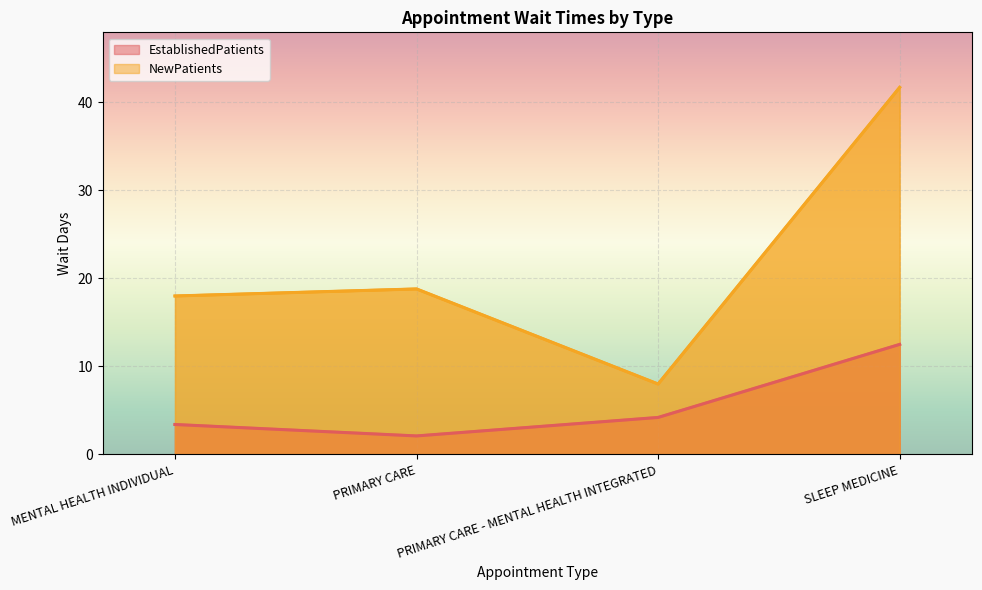

List the labels in order of NewPatients value, largest first.

SLEEP MEDICINE, PRIMARY CARE, MENTAL HEALTH INDIVIDUAL, PRIMARY CARE - MENTAL HEALTH INTEGRATED